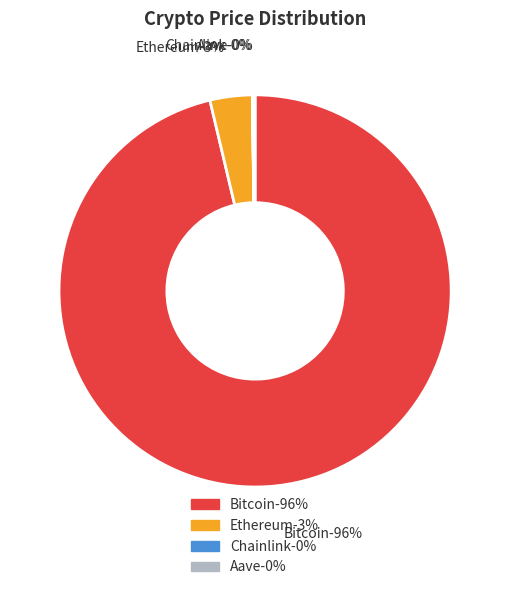

Is it true that Chainlink is 0% of the pie?

True